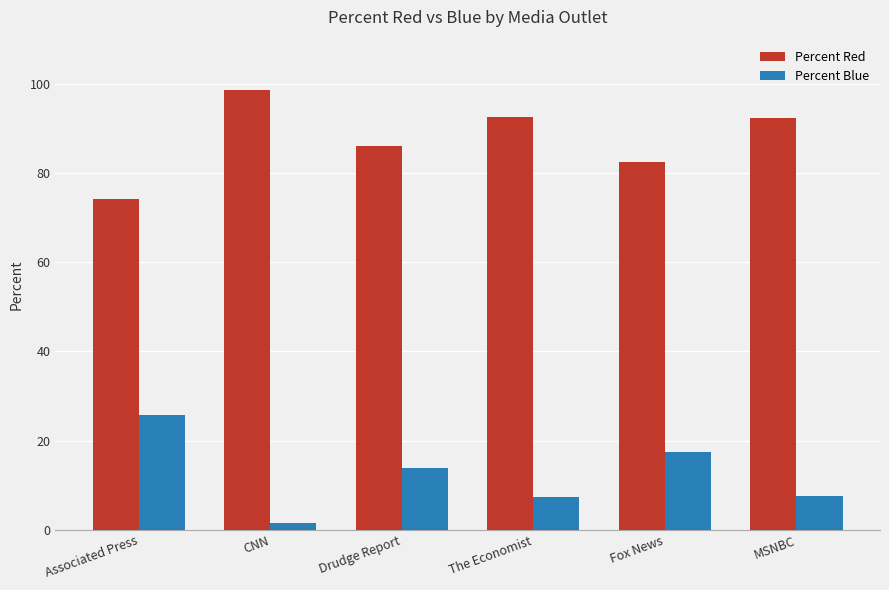

List the series in order of their peak value, lowest first.

Percent Blue, Percent Red